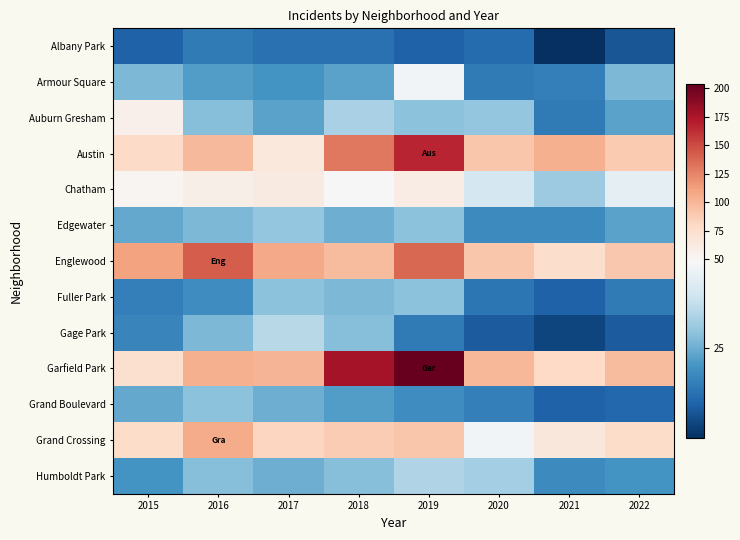

How many categories are shown in the chart?

8